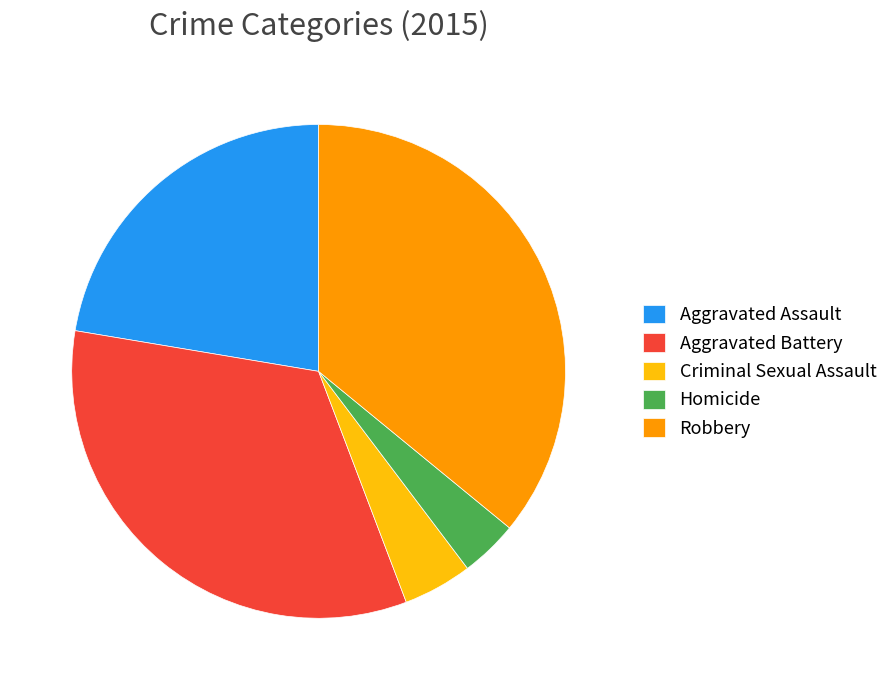

What is the ratio of the value at Robbery to the value at Homicide?

9.5